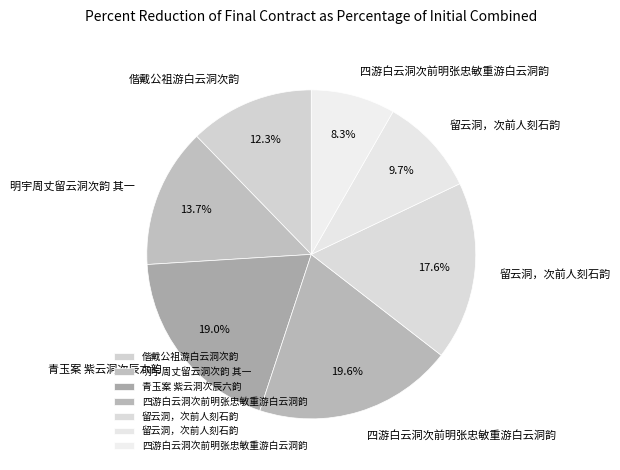

Rank the categories by value from highest to lowest.

四游白云洞次前明张忠敏重游白云洞韵, 青玉案 紫云洞次辰六韵, 留云洞，次前人刻石韵, 明宇周丈留云洞次韵 其一, 偕戴公祖游白云洞次韵, 留云洞，次前人刻石韵, 四游白云洞次前明张忠敏重游白云洞韵